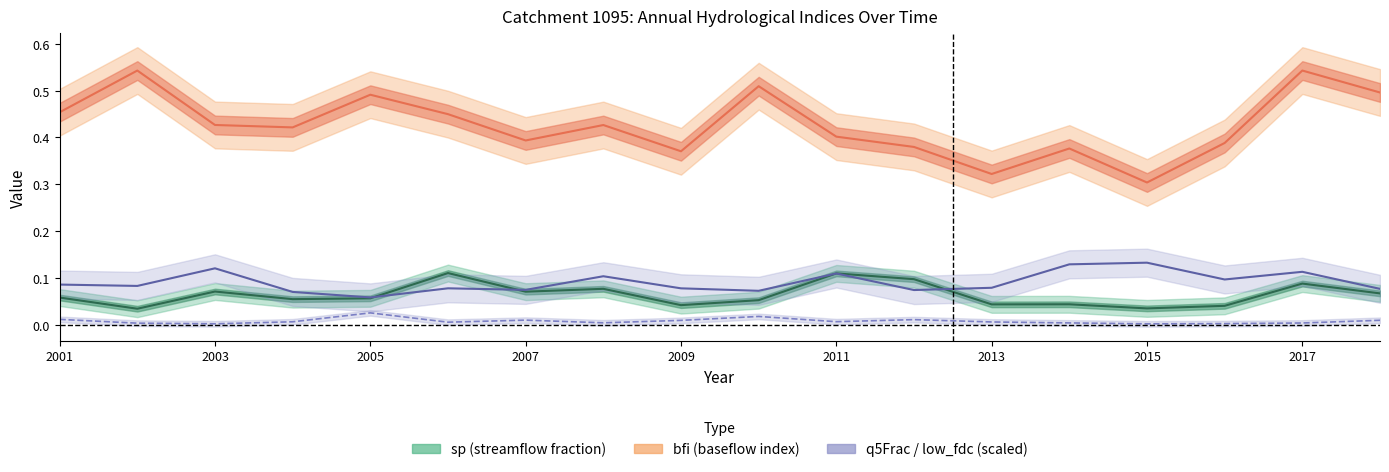

Which series has the largest range (max minus min)?

bfi